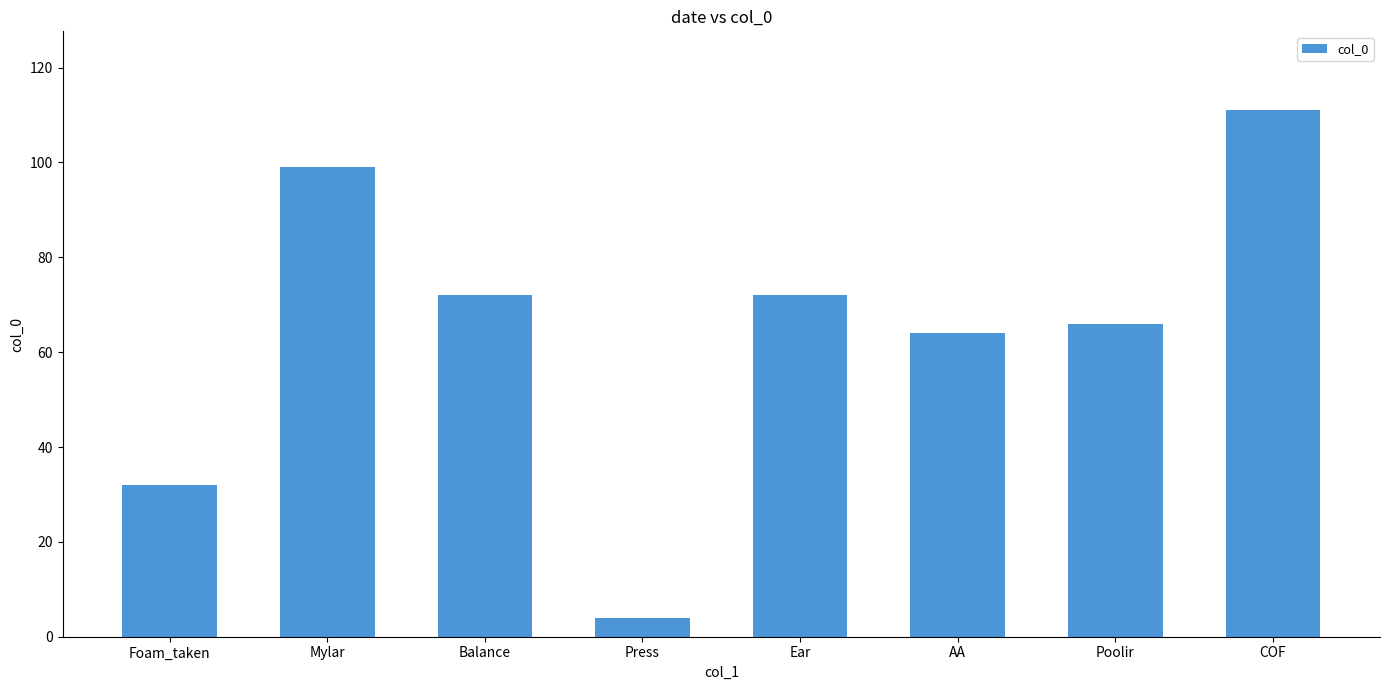

What is the sum of the values at Mylar and Balance?

171